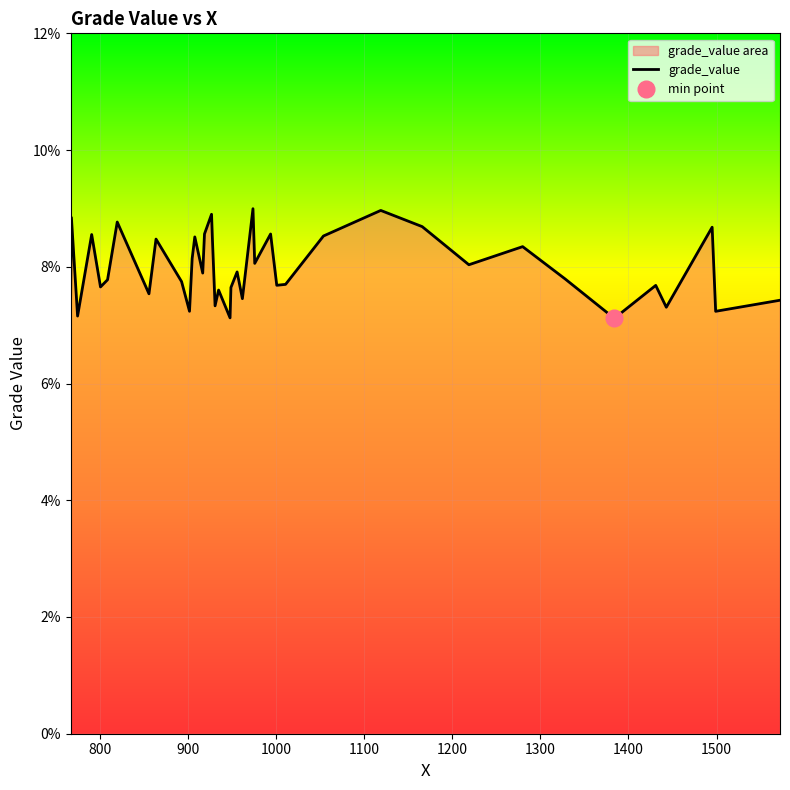

What is the smallest value displayed?

0.1